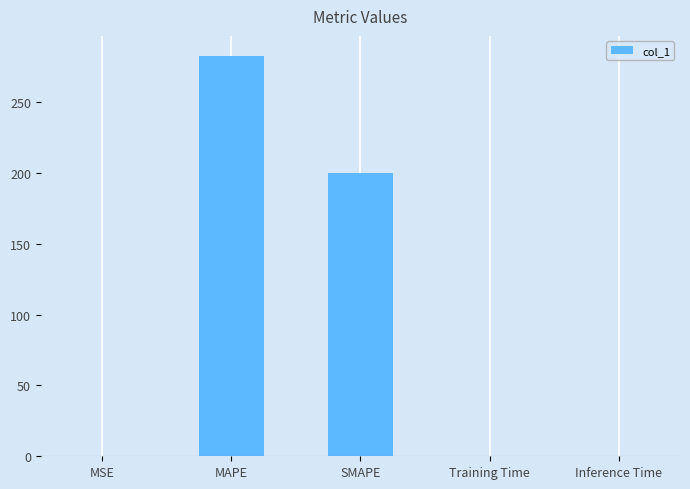

The chart shows a value of 290.7 at SMAPE. True or false?

False